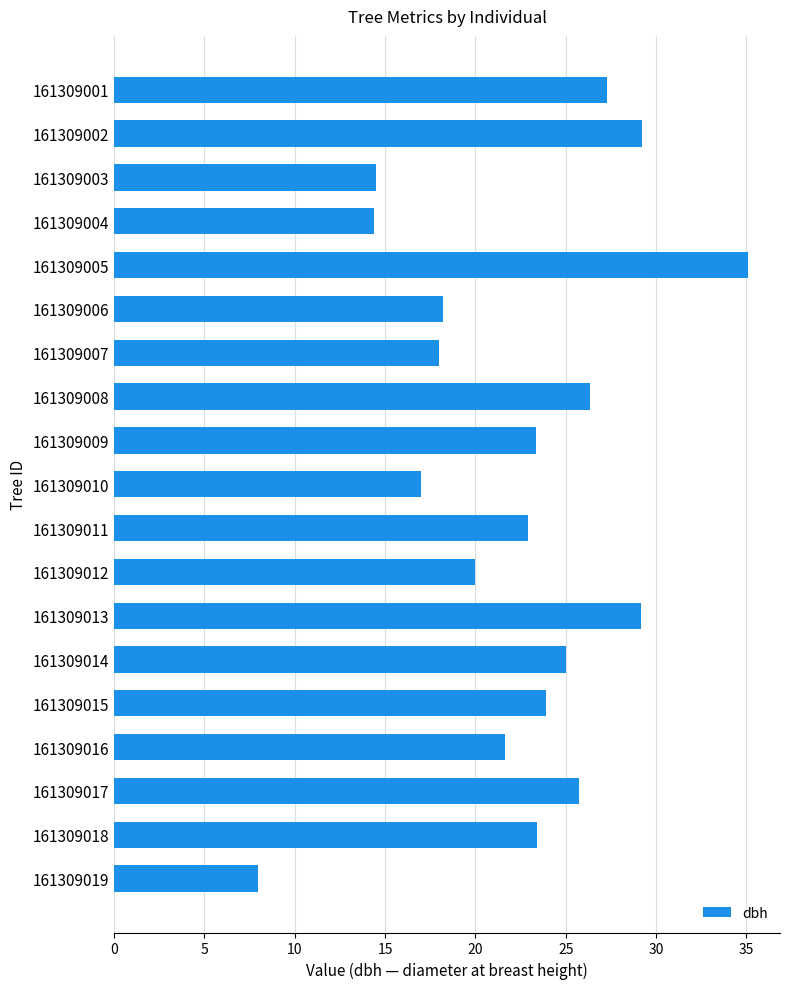

How many data points does each series have?

19